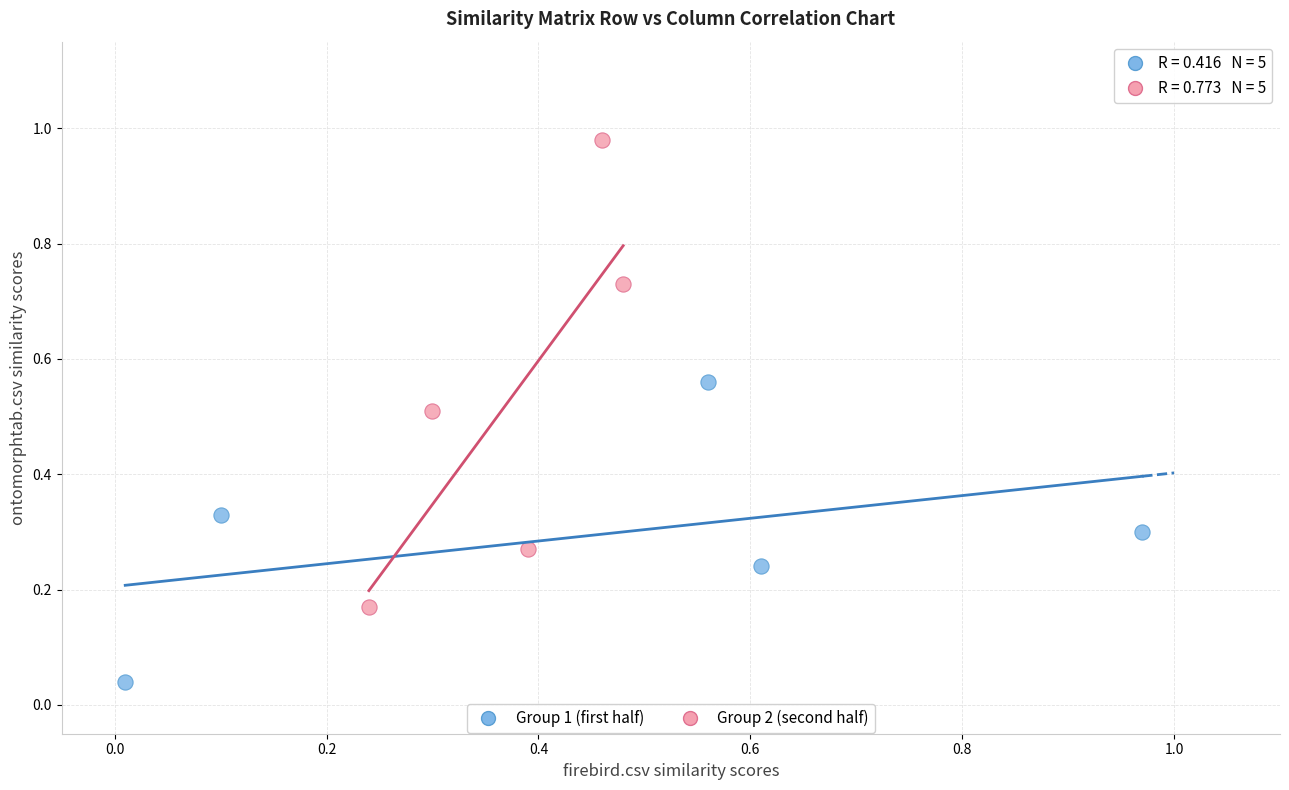

Which series contains the lowest Y value?

Group 1 (first half)